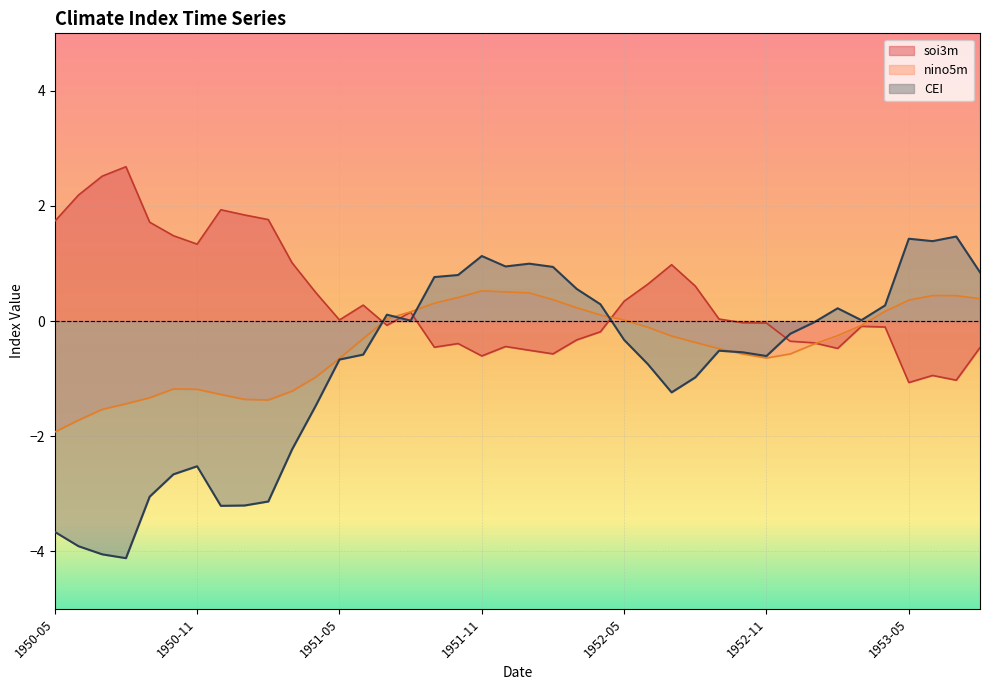

How many categories are shown in the chart?

40